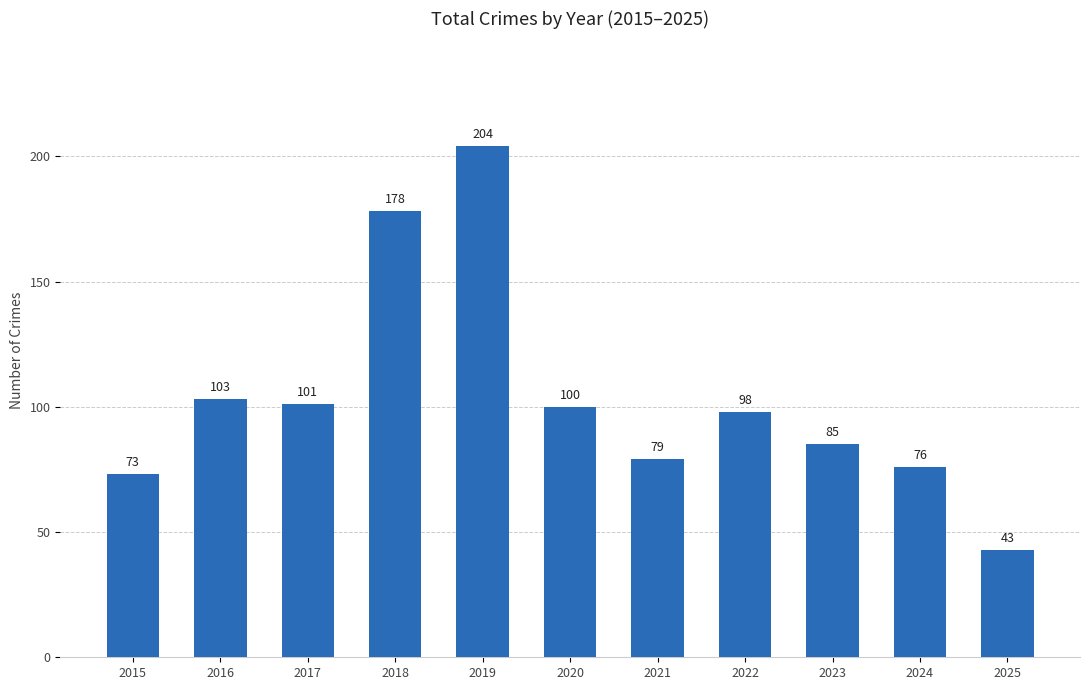

Approximately how many times larger is the value at 2017 compared to 2019?

0.5